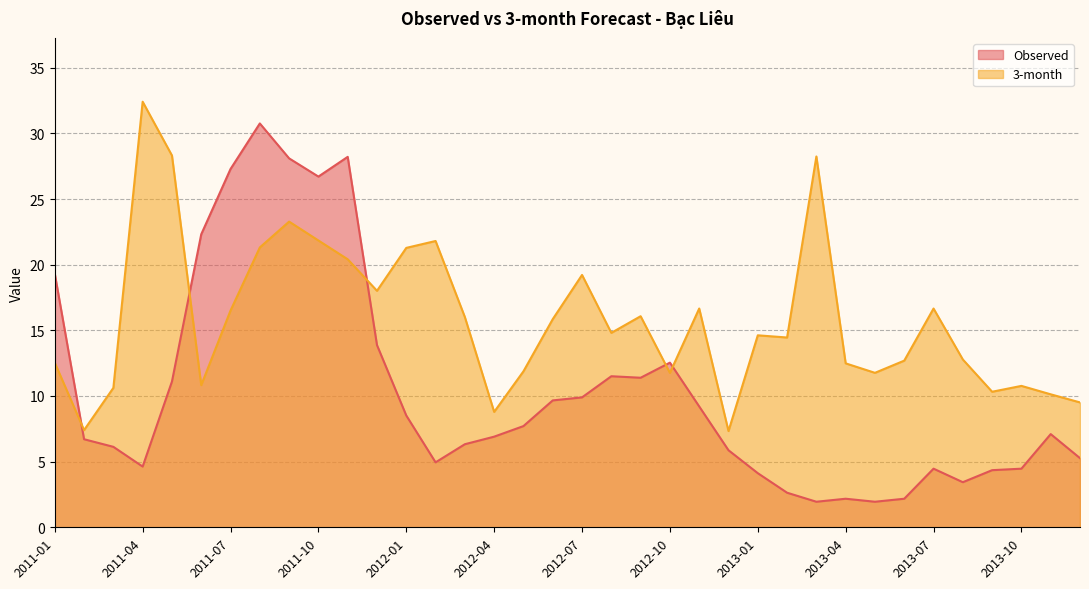

What is the label of the 23rd point from the left?

2012-11